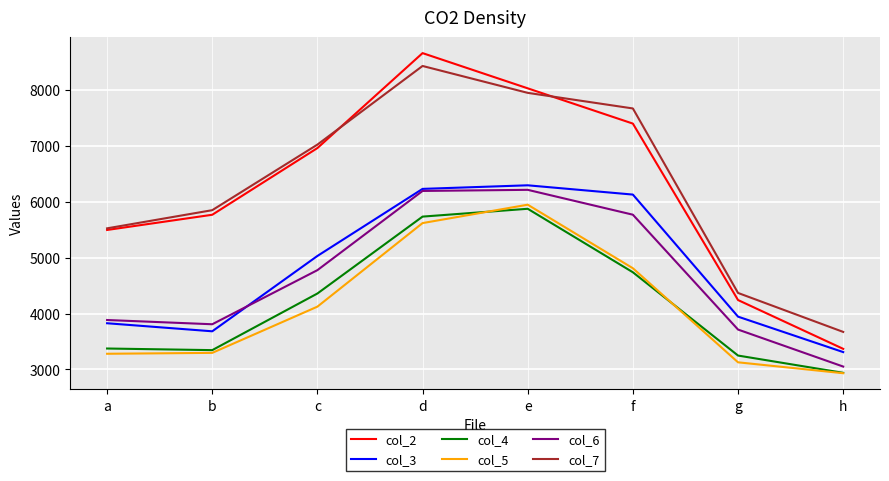

Rank the series at f from highest to lowest value.

col_7, col_2, col_3, col_6, col_5, col_4